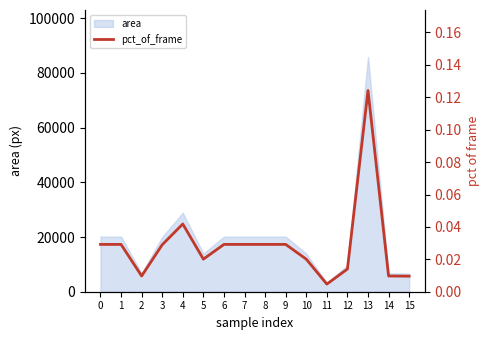

Between 12 and 9, which is larger?

9